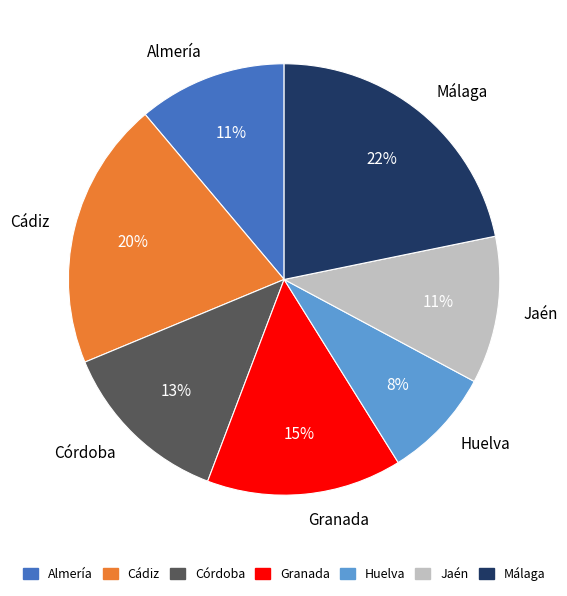

To the nearest percent, what is the average slice percentage?

14%